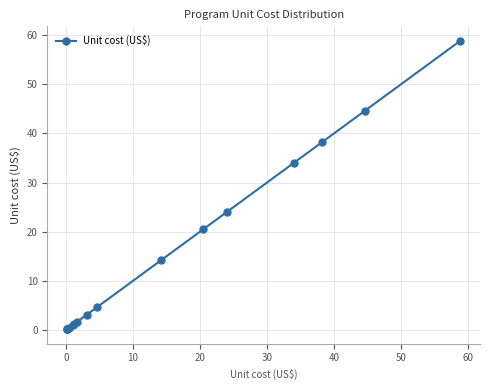

What is the sum of all values?

246.8